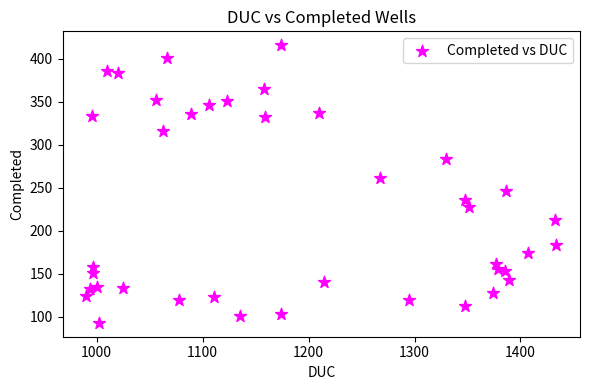

What is the range of X values (max minus min)?

444